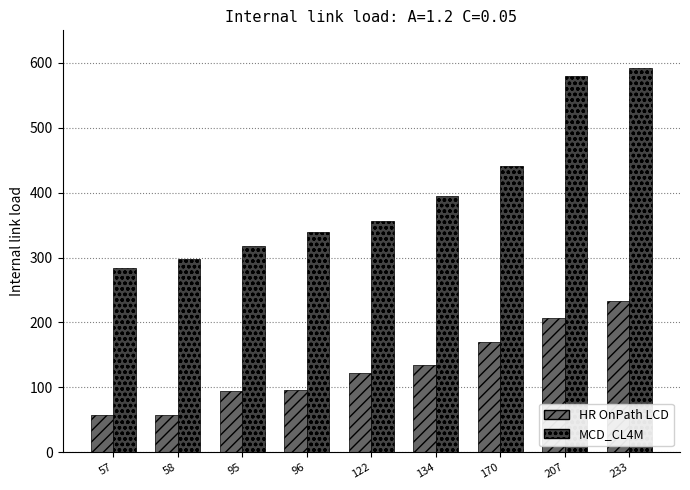

What is the value of the MCD_CL4M bar at the 2nd from the left?

298